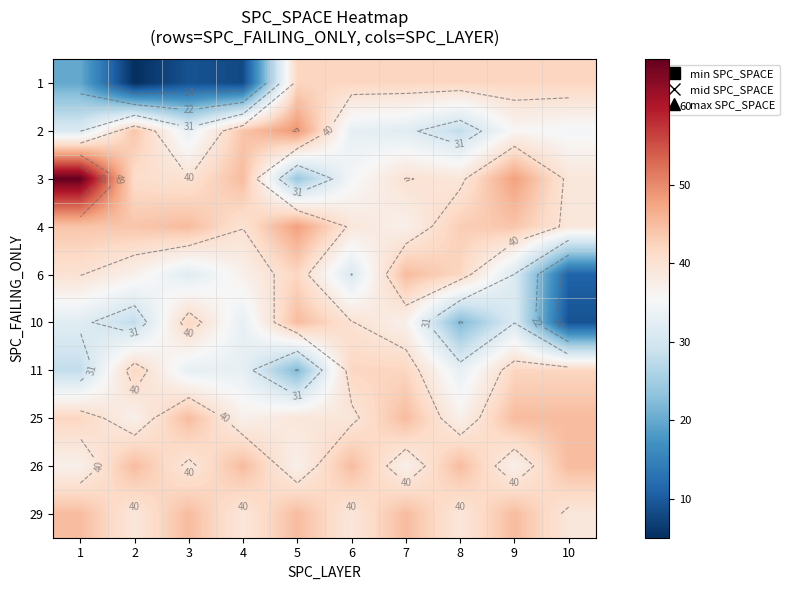

The 10 series shows 57 at 3. True or false?

False